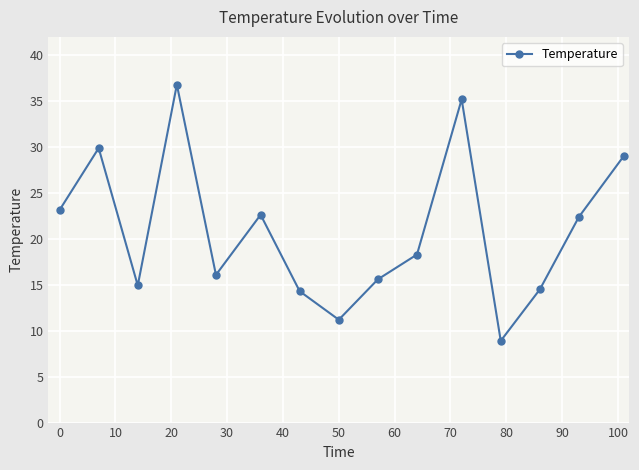

How many interior local valleys (lower than both neighbors) does the data have?

4